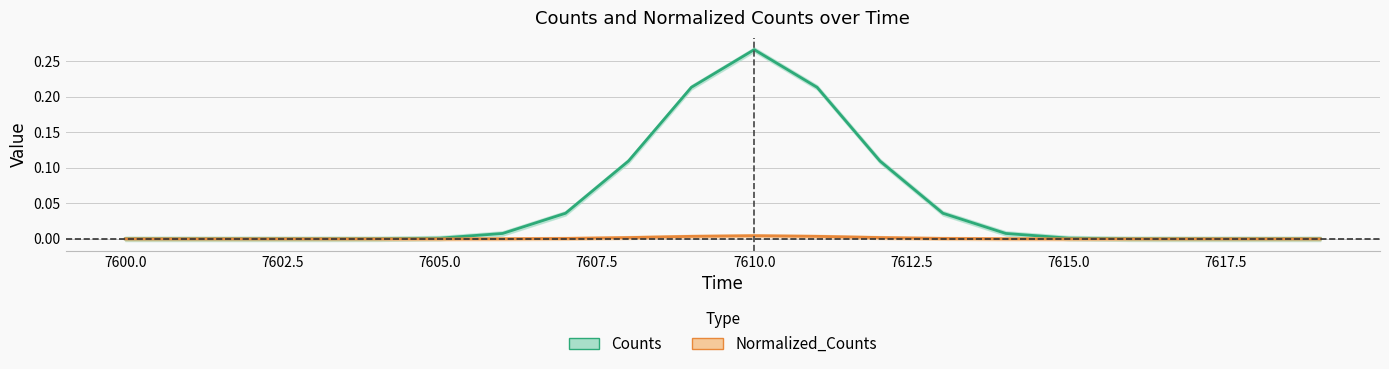

True or false: Counts and Normalized_Counts intersect in this chart.

False